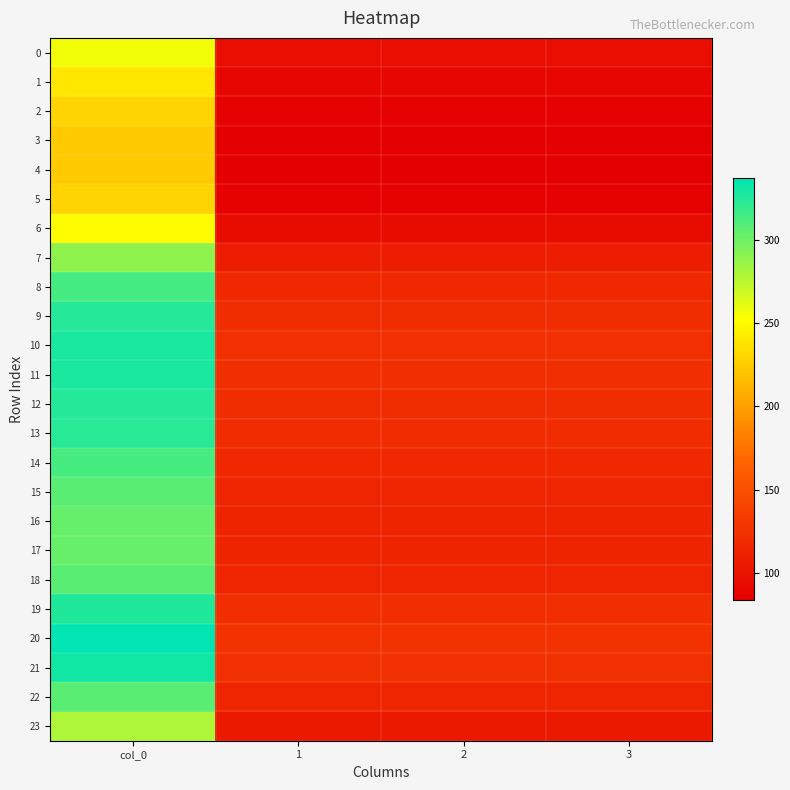

At which category is the sum across all series the highest?

col_0